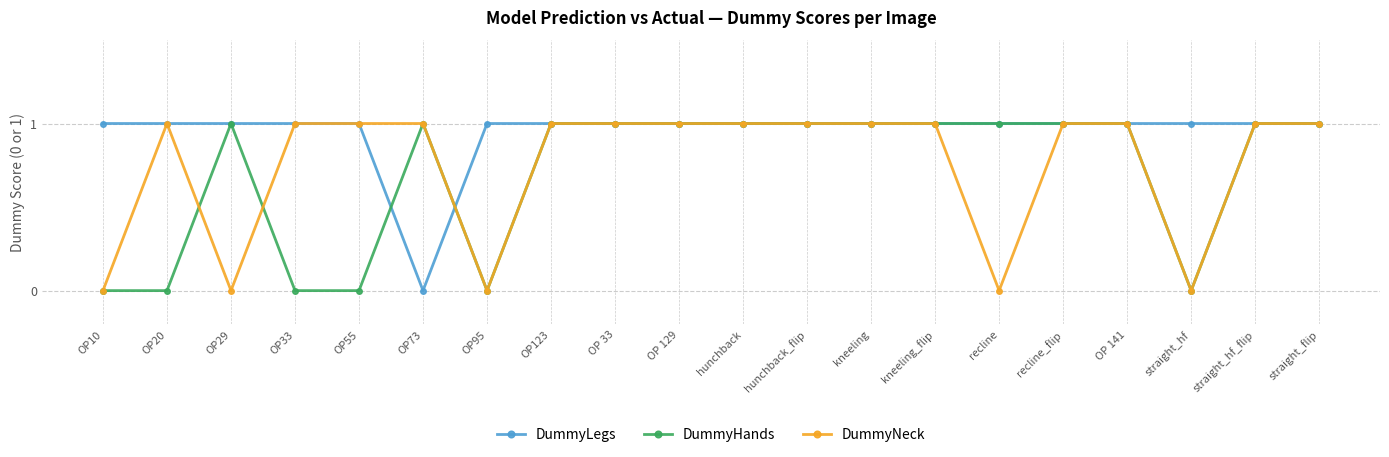

True or false: DummyHands has a value of 1 at hunchback_flip.

True